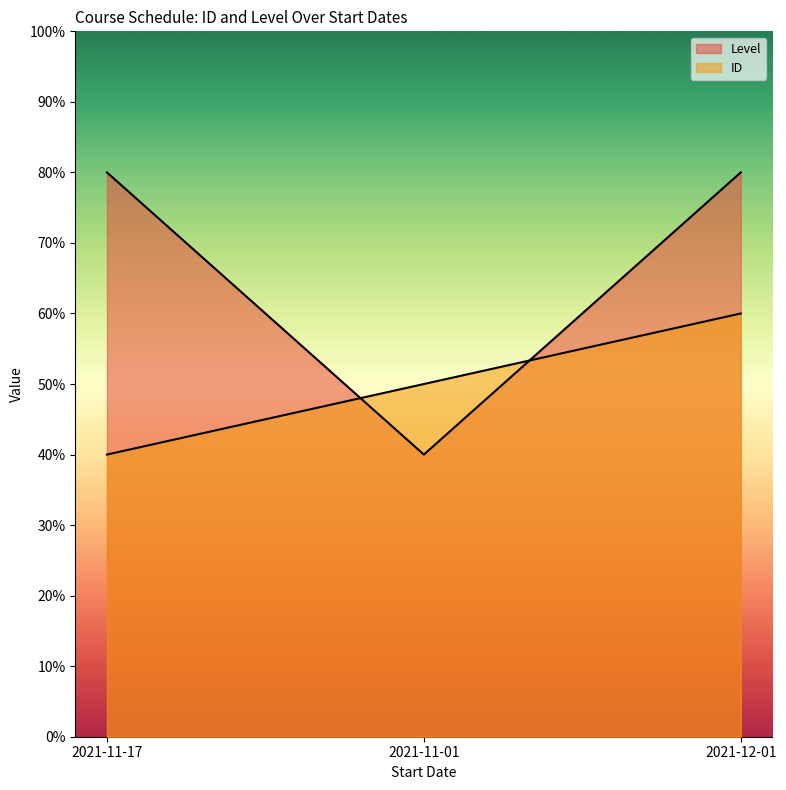

What are all the series names shown in the legend?

ID, Level